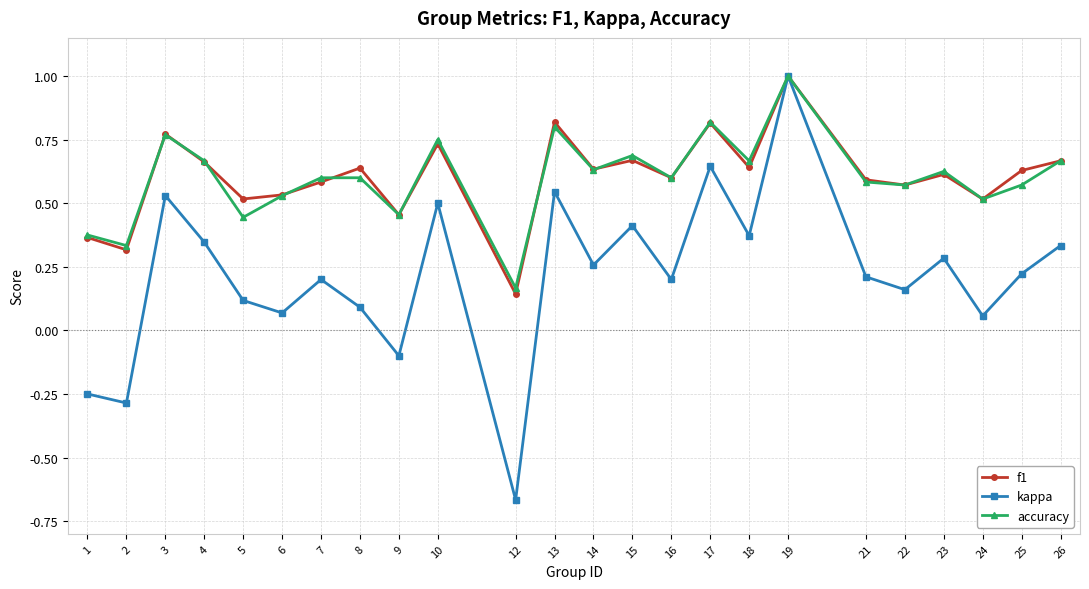

At how many categories does at least one series exceed 0?

24